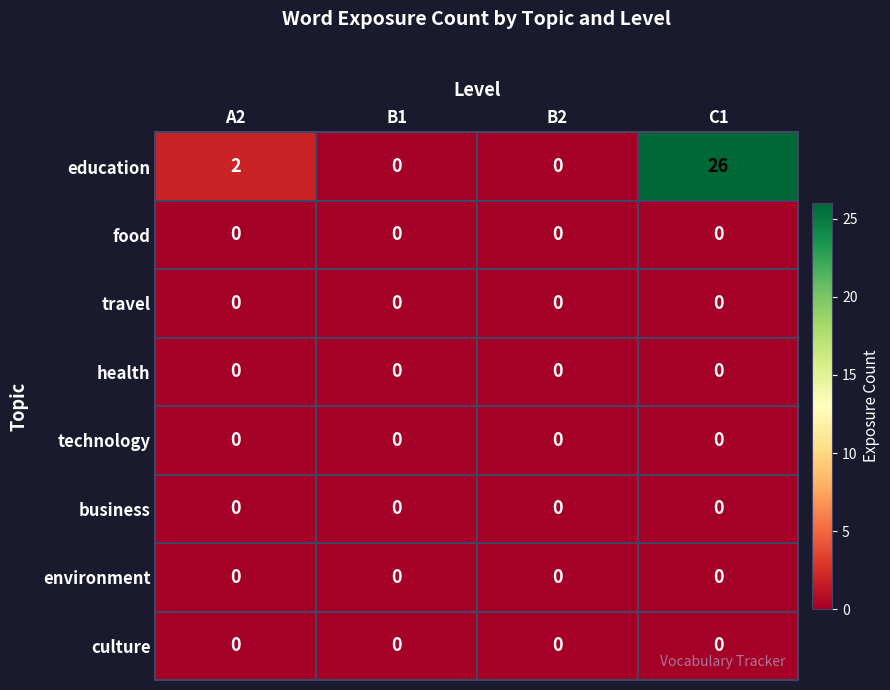

At how many categories does at least one series exceed 19?

1